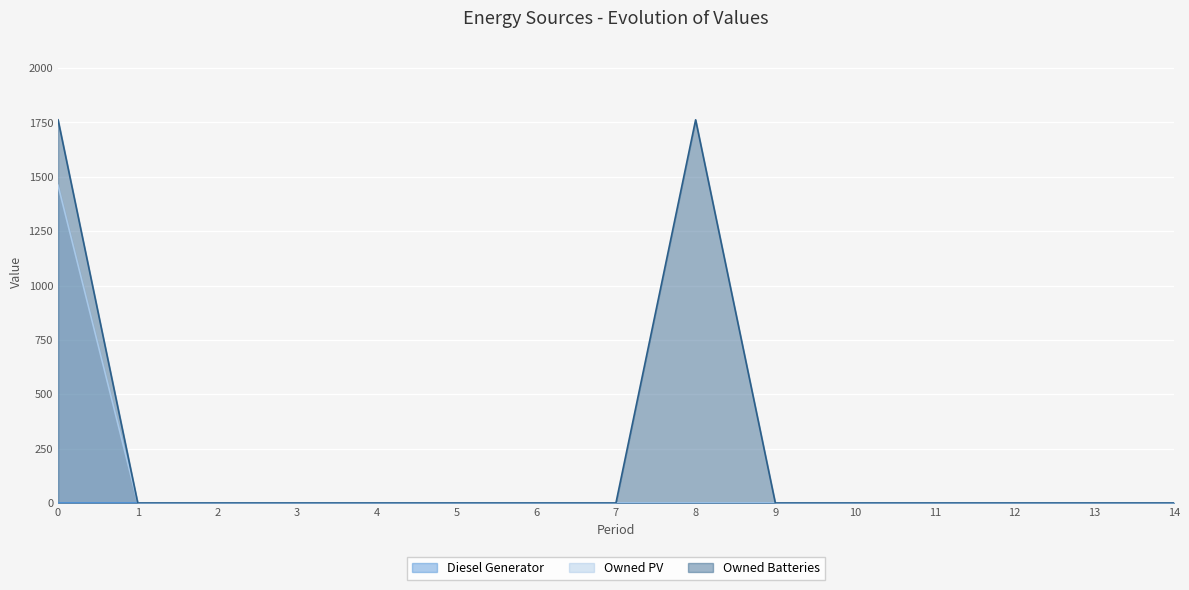

How many lines are shown in the chart?

3